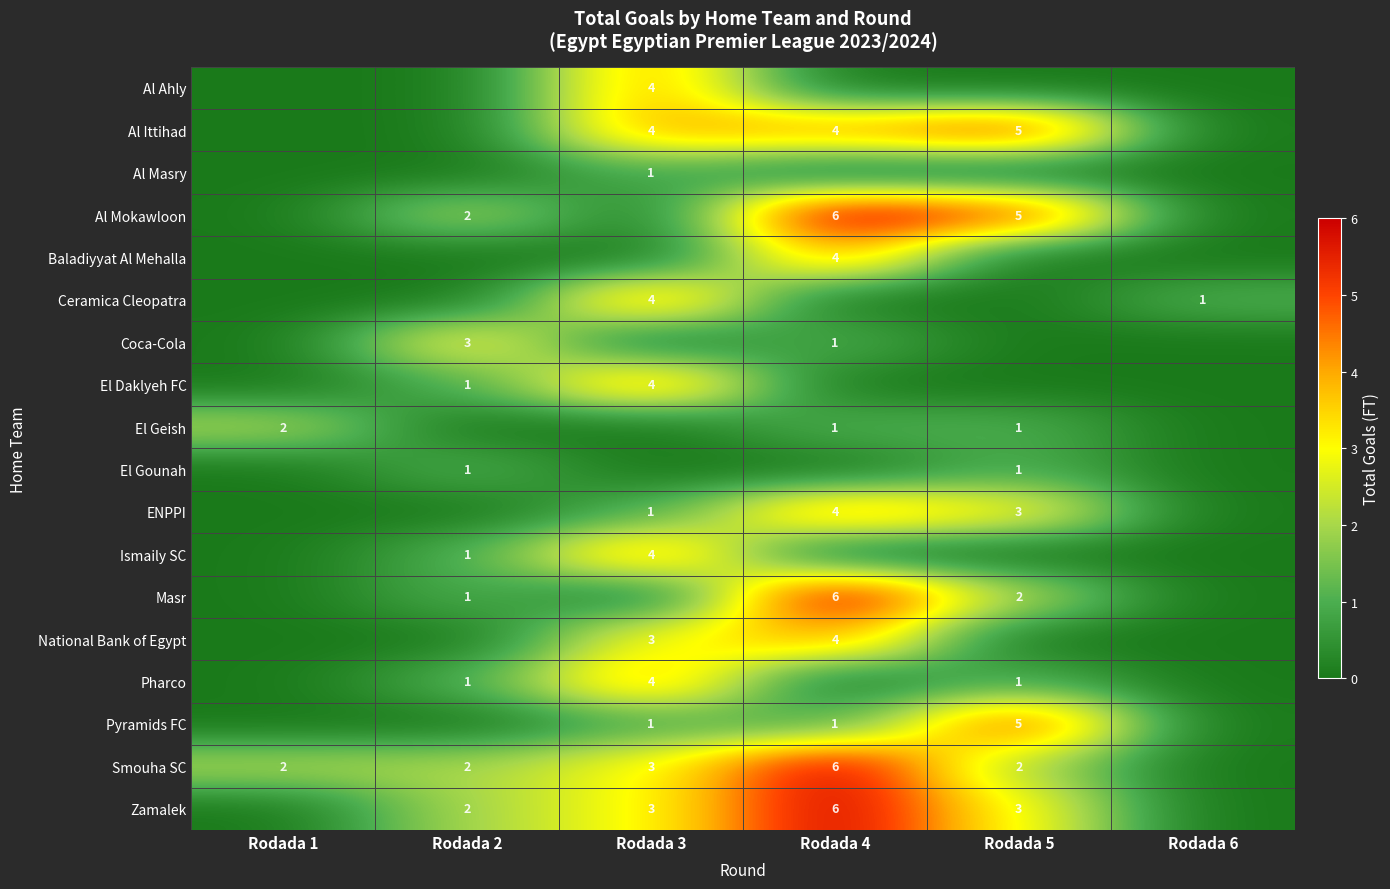

True or false: Al Ahly has a value of 4 at Rodada 3.

True